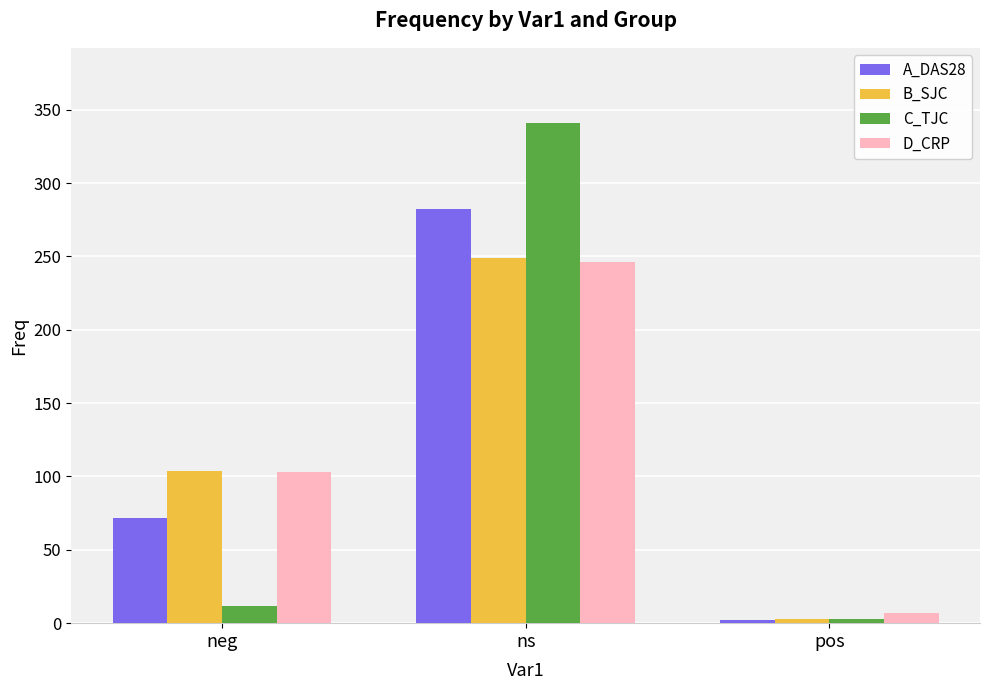

True or false: D_CRP has a value of 246 at ns.

True